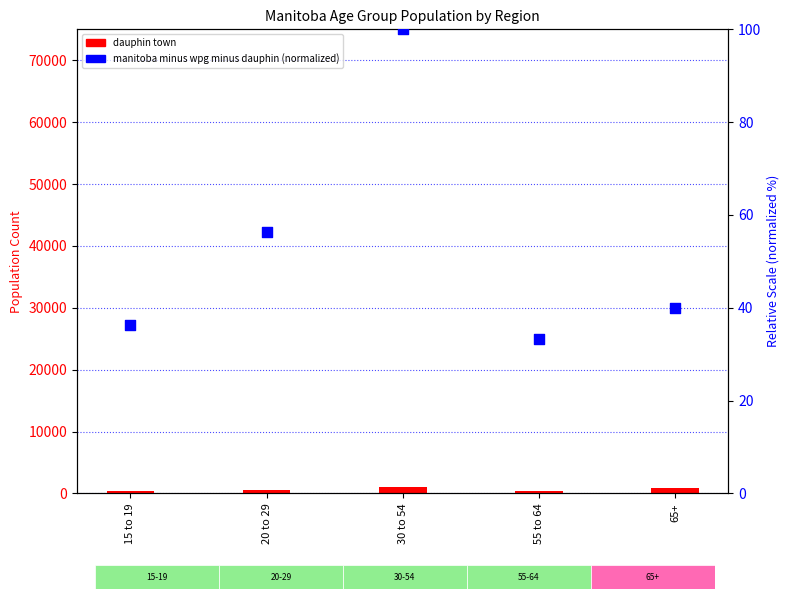

Which series contains the highest Y value?

dauphin town